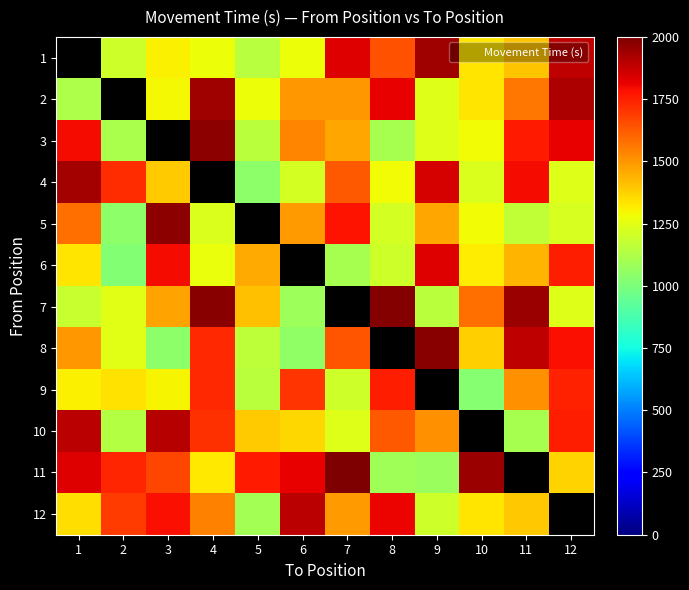

Which category has the lowest value in the 10 series?

11